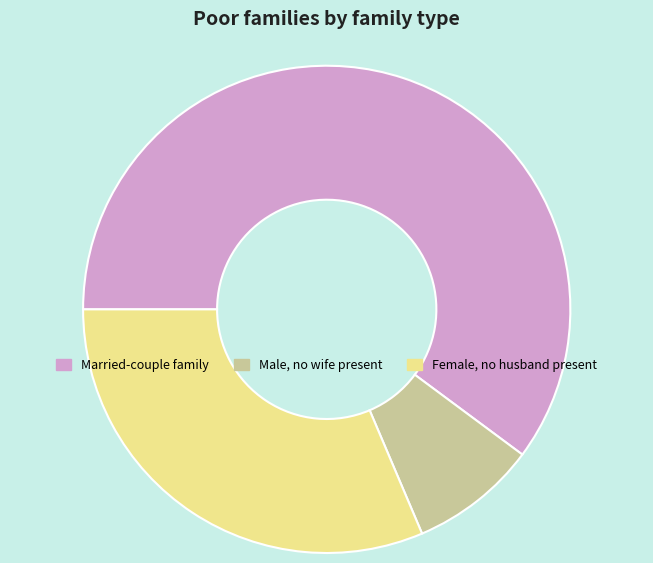

What is the ratio of the value at Married-couple family to the value at Male, no wife present?

7.1